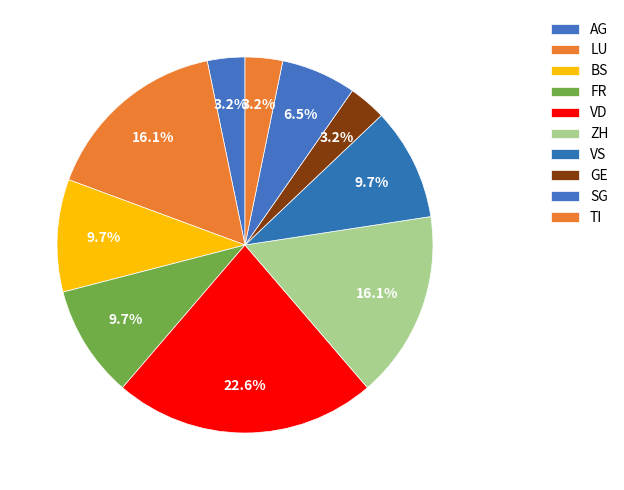

Count the number of slices in the pie.

10